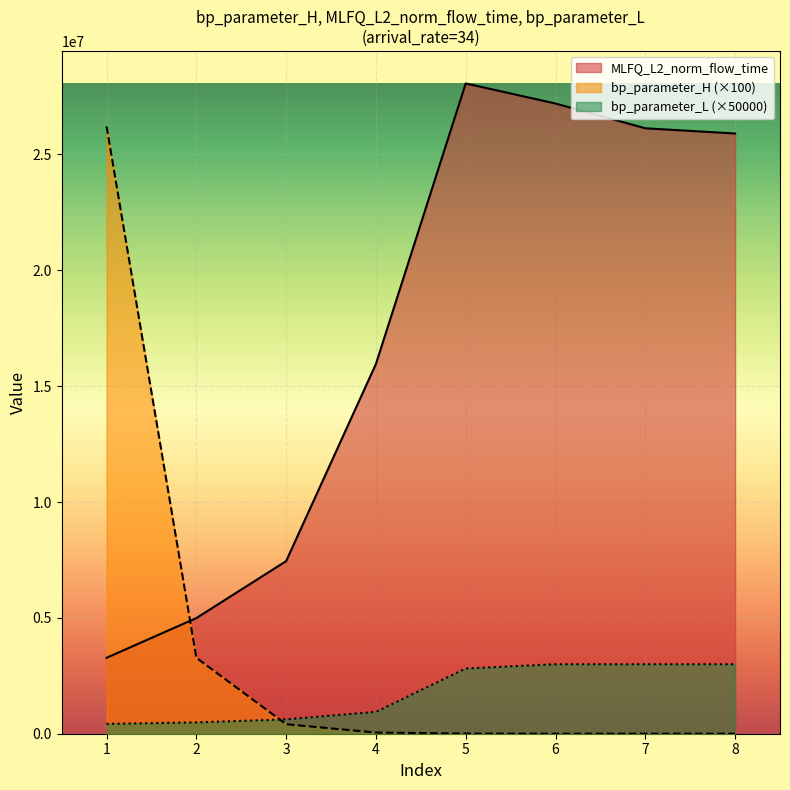

Which series has the widest spread of values?

bp_parameter_H (×100)